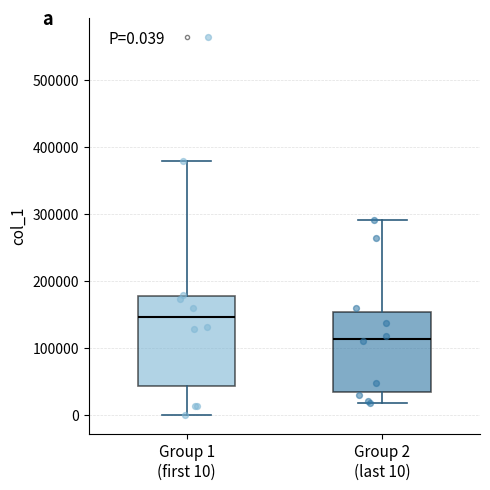

Which box has the highest median line?

Group 1 (first 10)